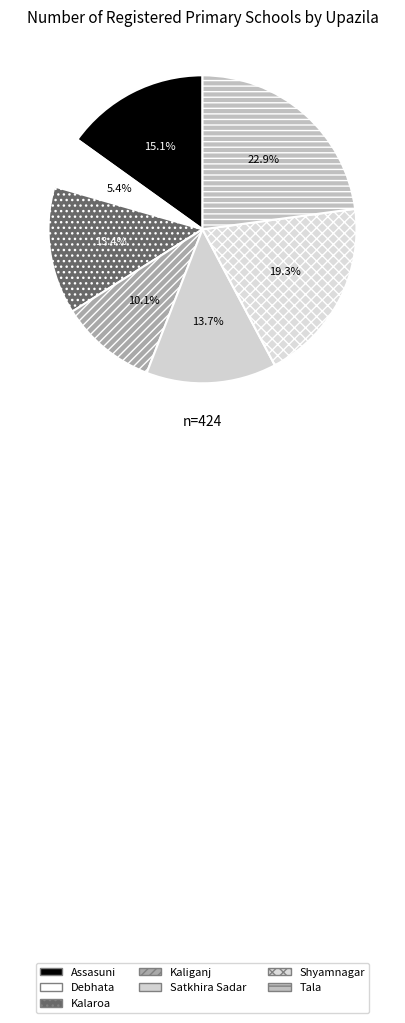

How many segments does this pie chart have?

7